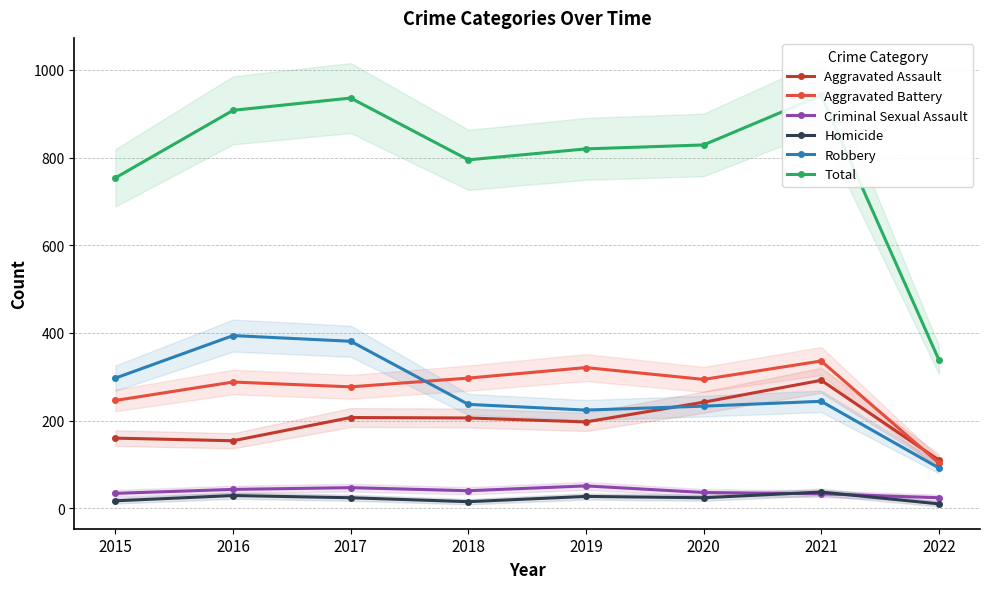

True or false: Total and Aggravated Battery intersect in this chart.

False